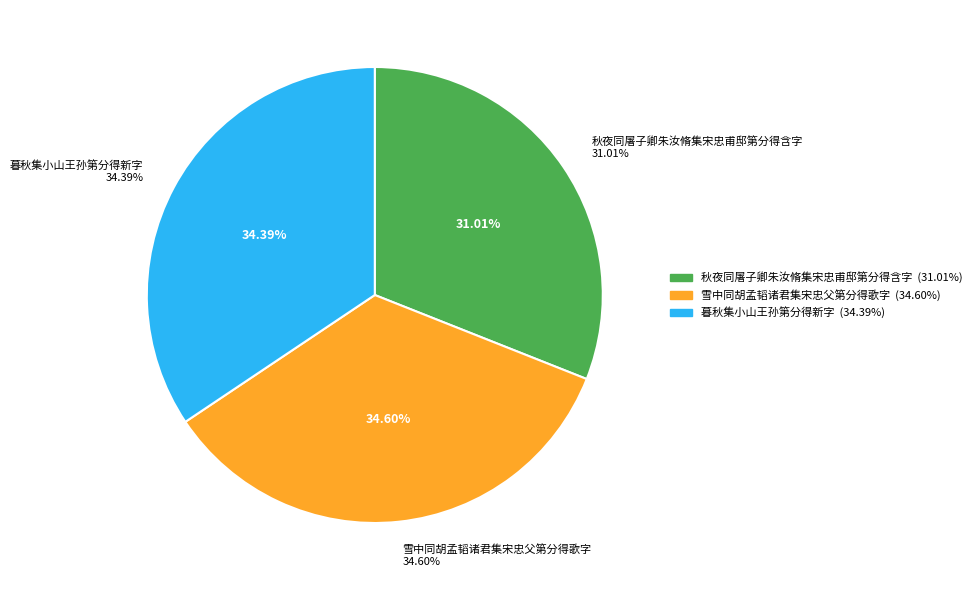

What is the smallest slice in the pie chart?

秋夜同屠子卿朱汝脩集宋忠甫邸第分得含字